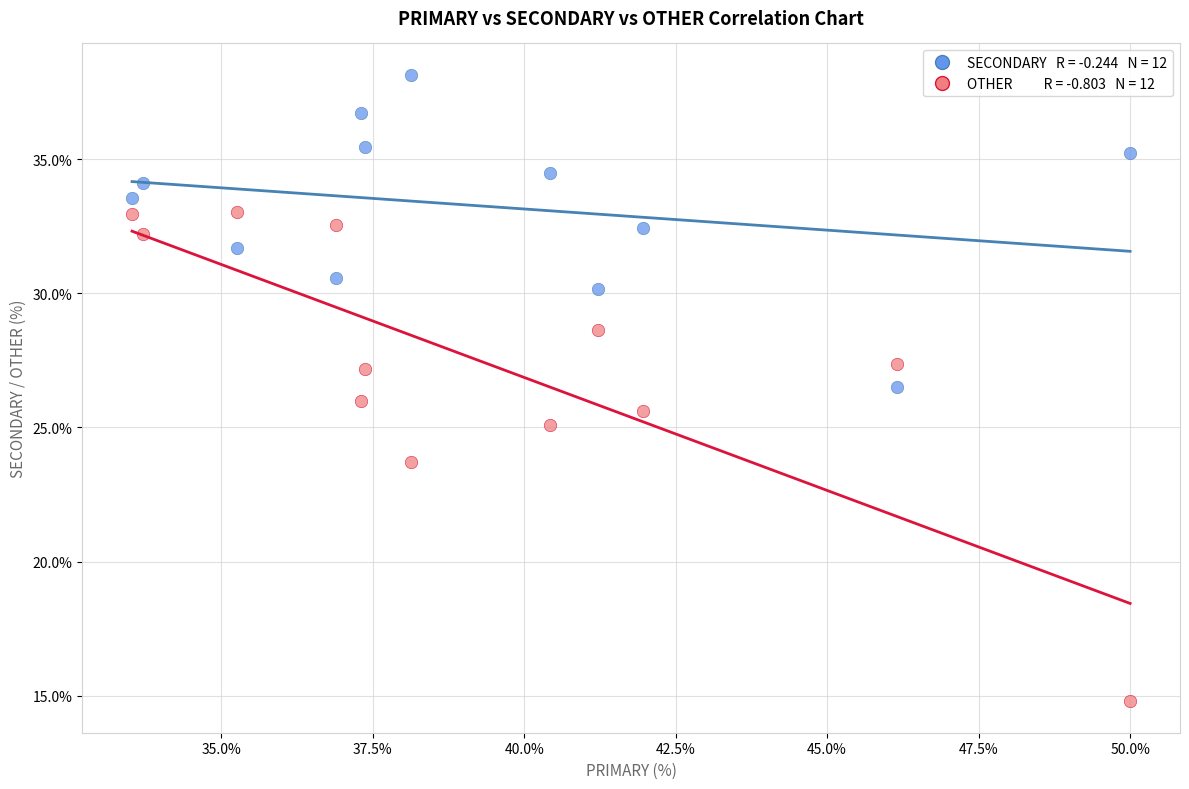

Across all data points, what is the range of Y values (max minus min)?

23.4